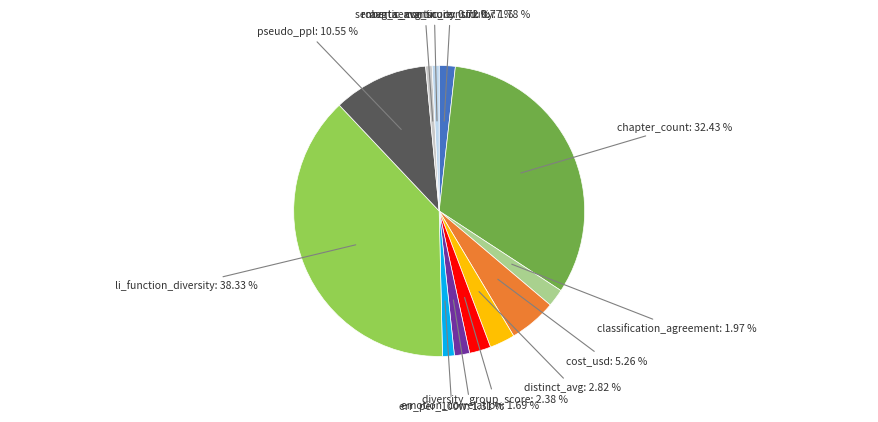

Is there a majority slice in this chart?

No